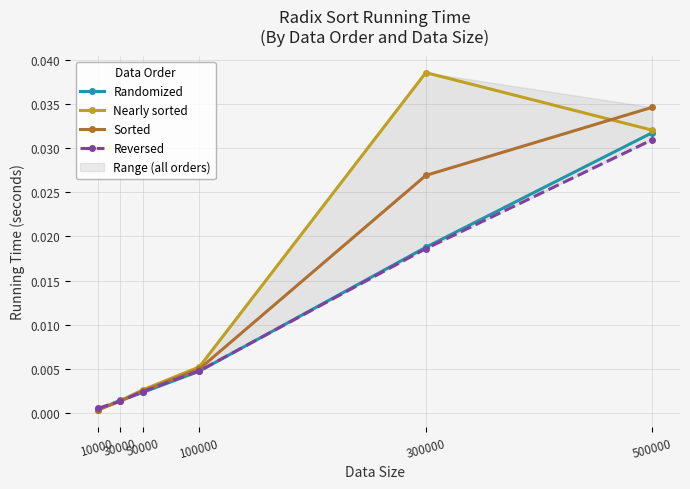

Is the value of Reversed at 50000 greater than the value of Nearly sorted at 100000?

No